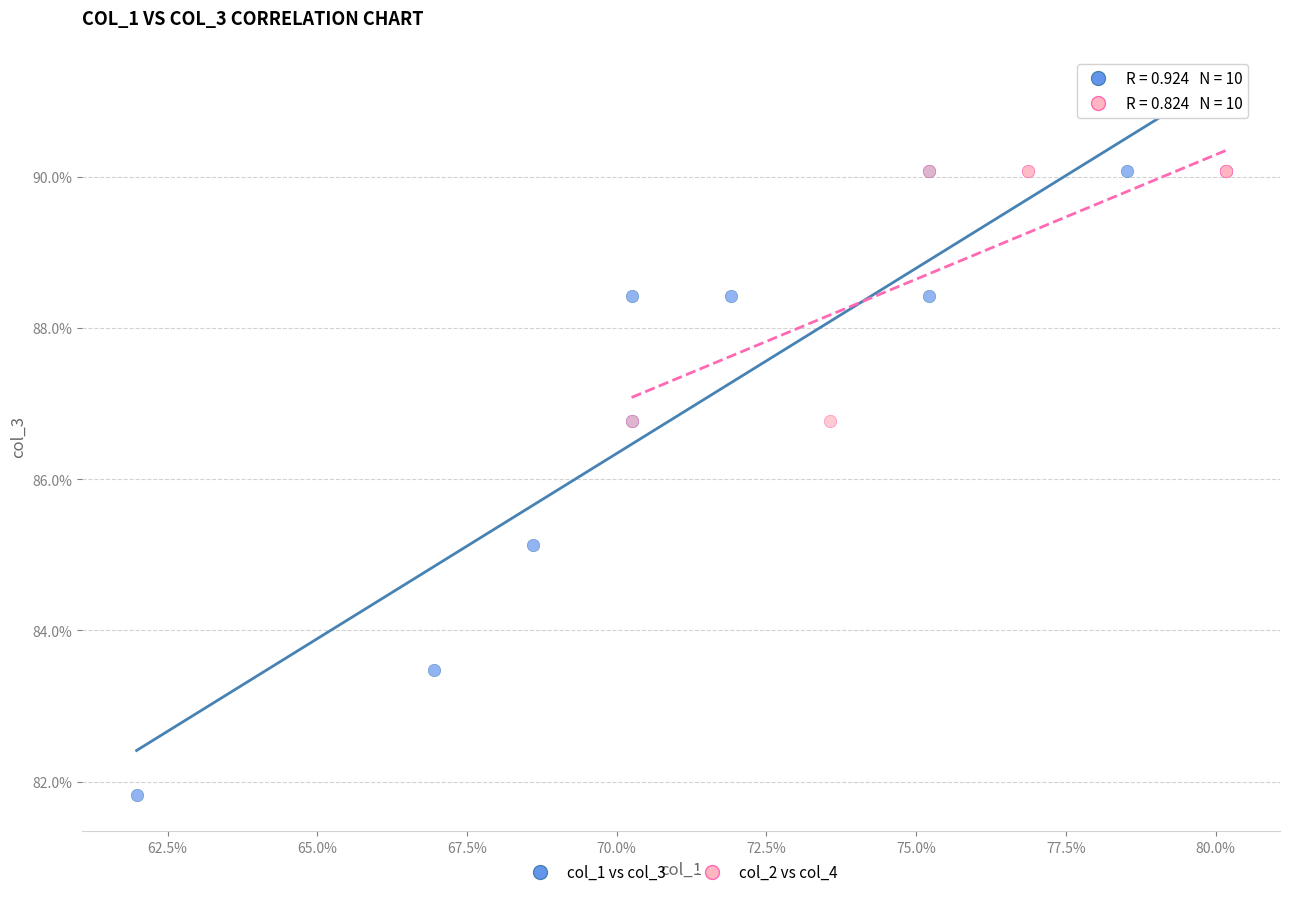

Which series contains the lowest Y value?

col_1 vs col_3